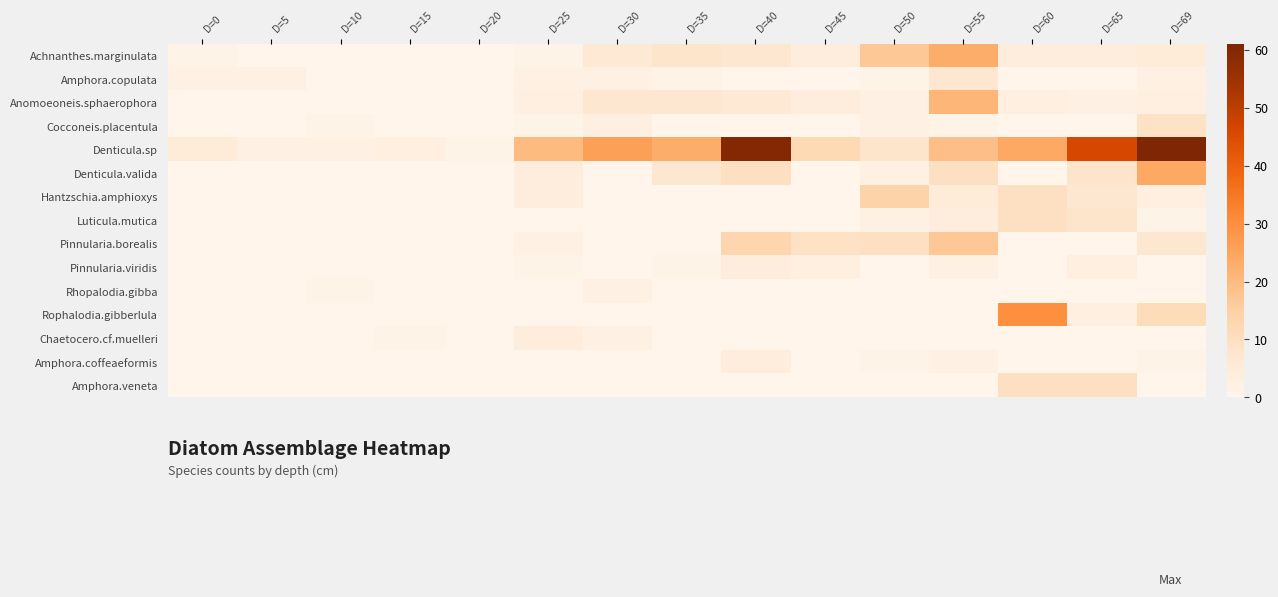

Count the number of data series in this chart.

15